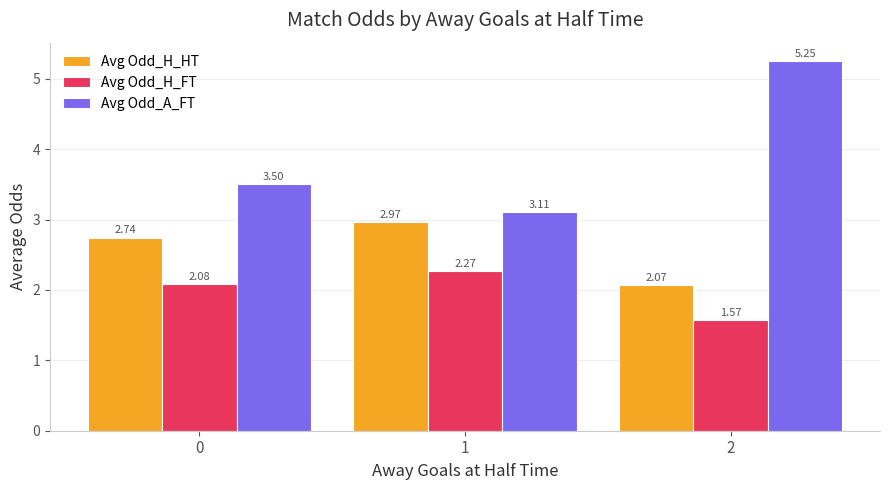

Which series changed the most between 0 and 2?

Avg Odd_A_FT